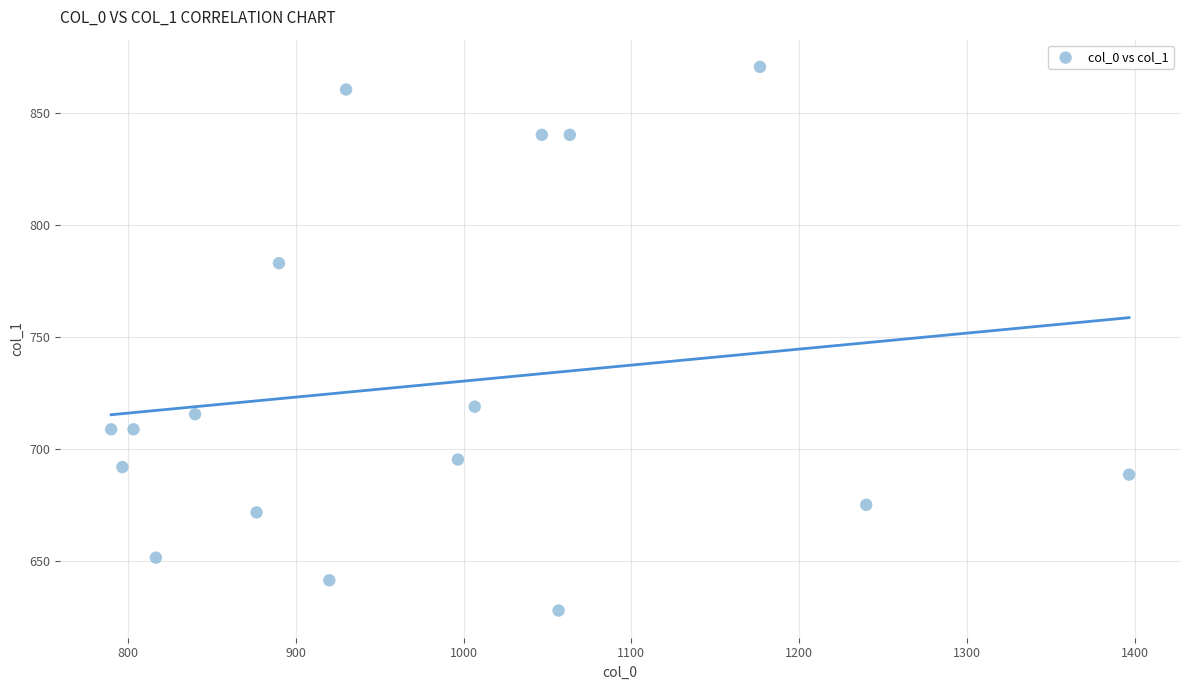

What Y value in the scatter plot is closest to 749?

718.9